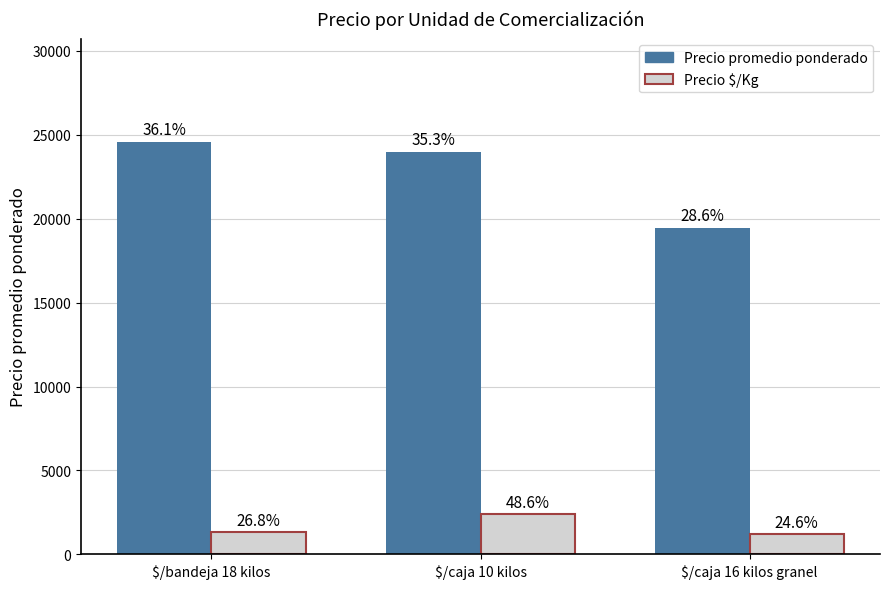

The value of Precio $/Kg at $/caja 10 kilos is 561. True or false?

False